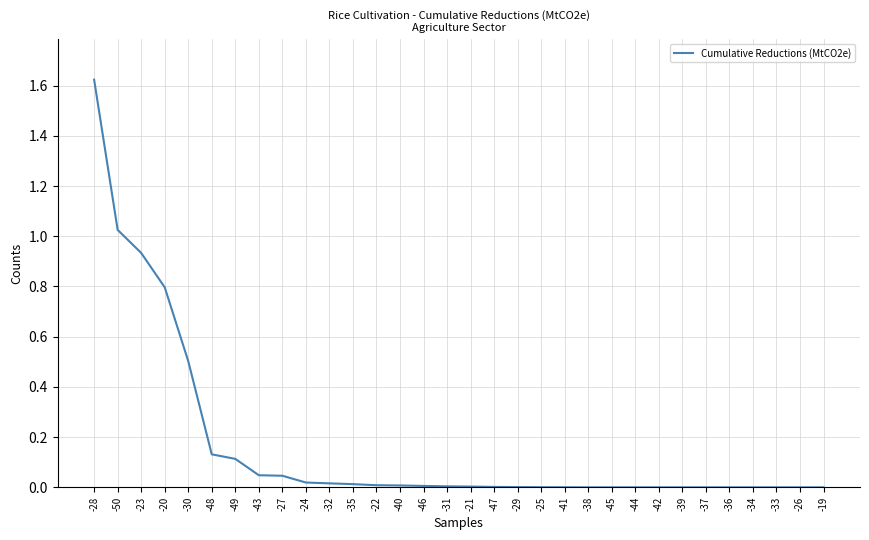

The chart shows a value of 0.0 at -46. True or false?

True